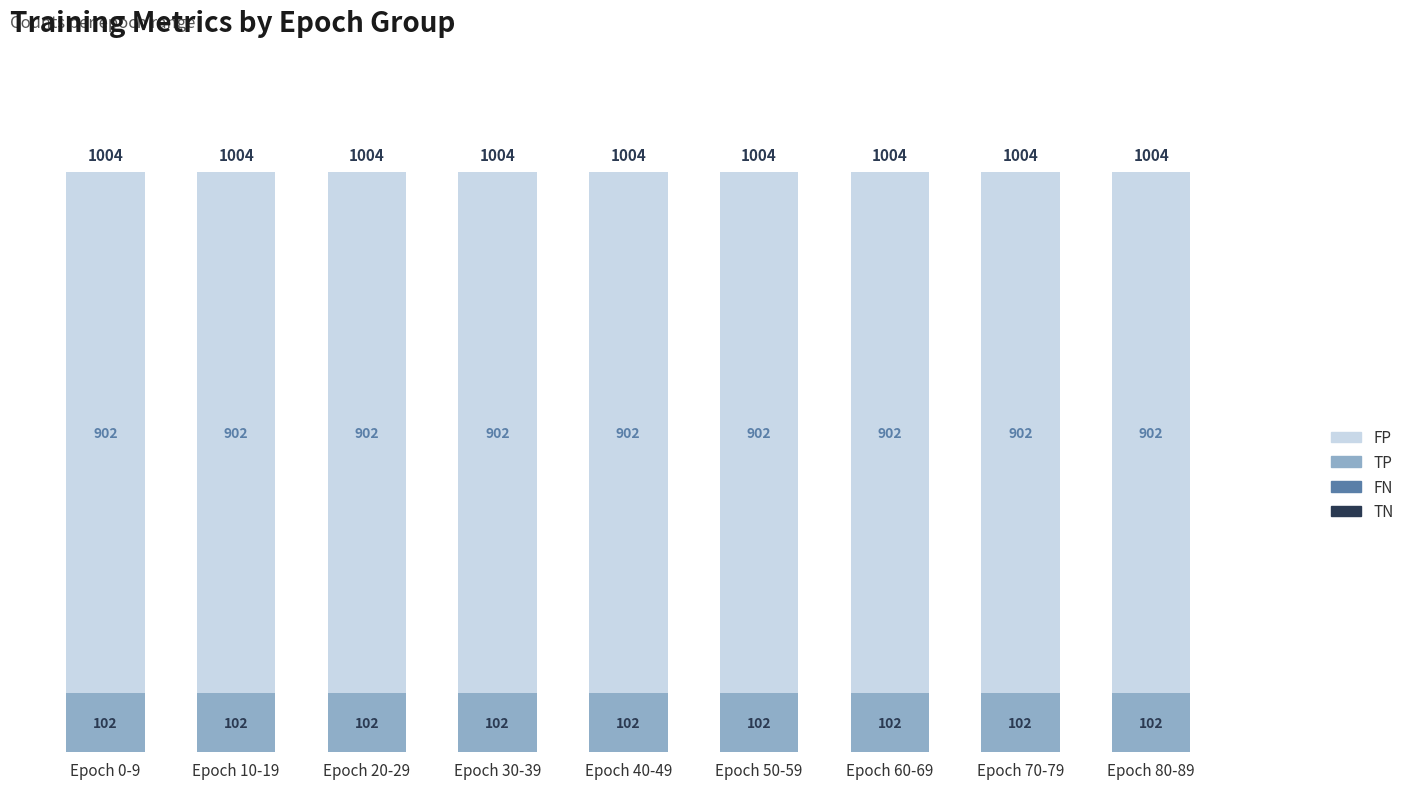

What value does the TP series have at Epoch 10-19?

102